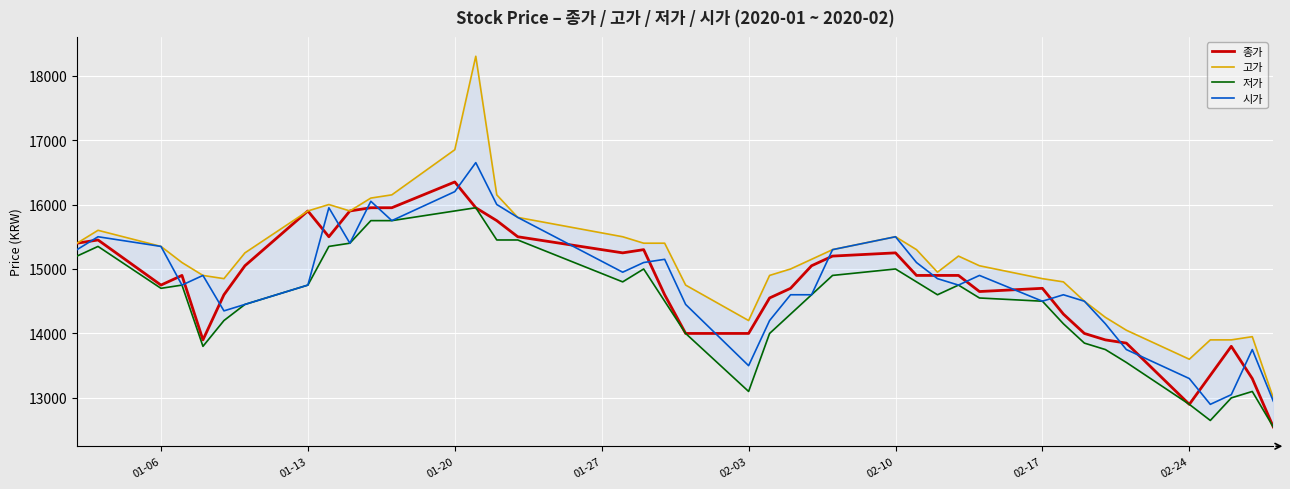

What is the lowest value of the 종가 series?

12550